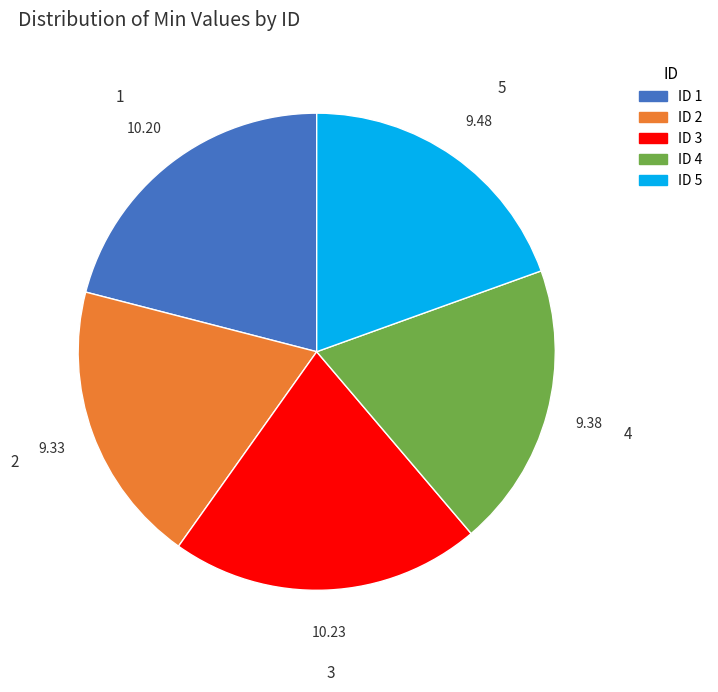

Is the sum of ID 4 and ID 3 greater than half?

No